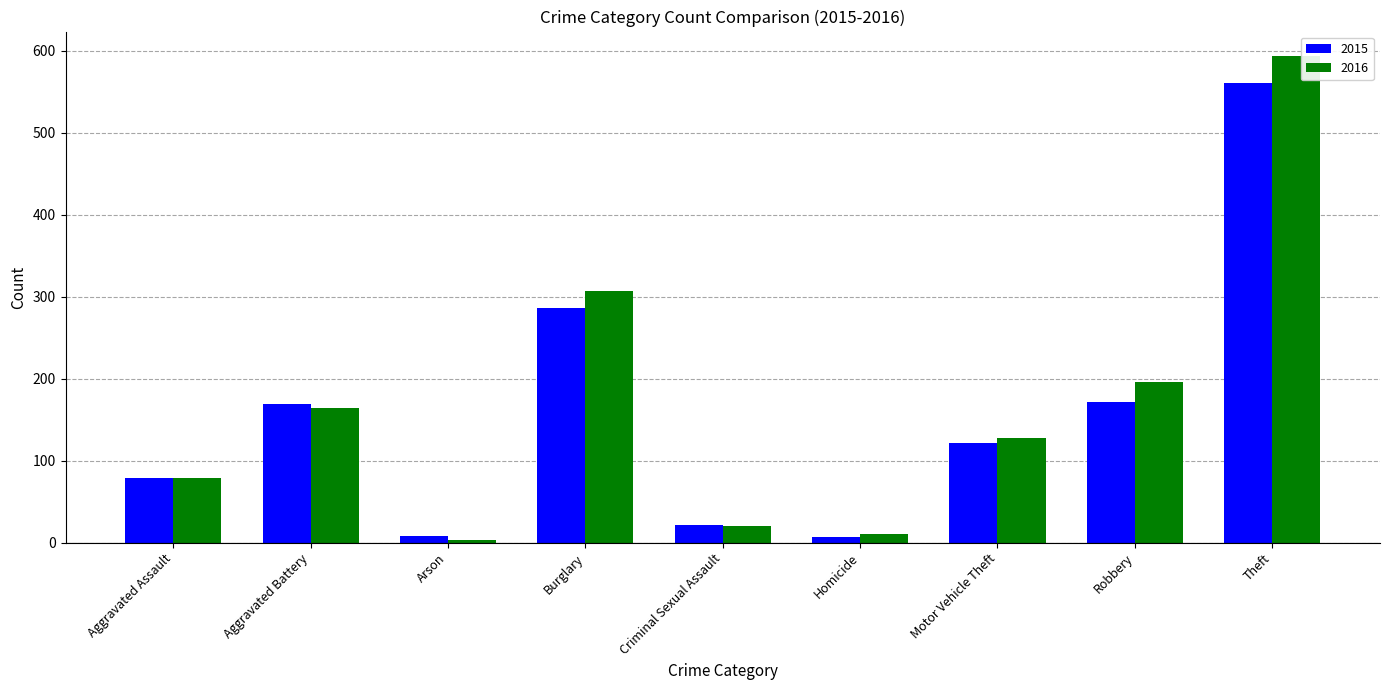

What is the value of the 2015 bar at the 9th from the left?

561